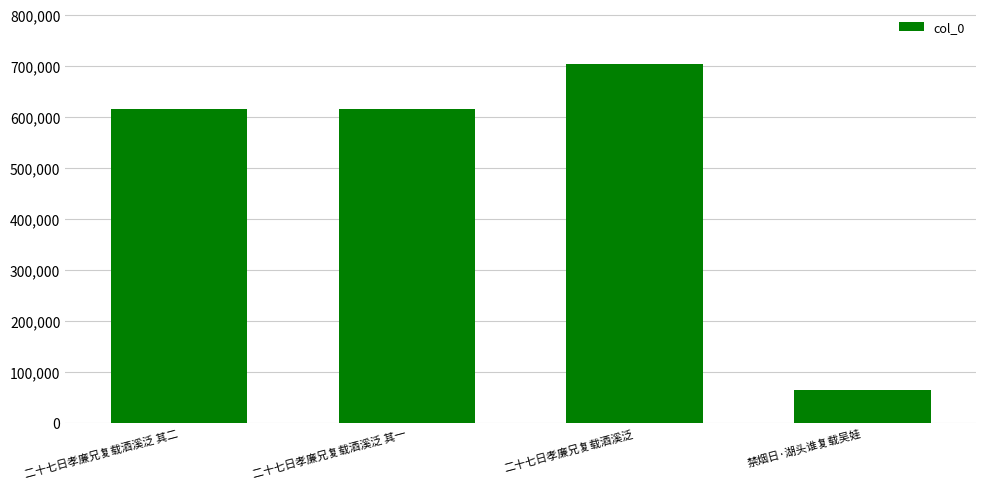

What is the difference between the values at 二十七日孝廉兄复载酒溪泛 其一 and 二十七日孝廉兄复载酒溪泛?

89129